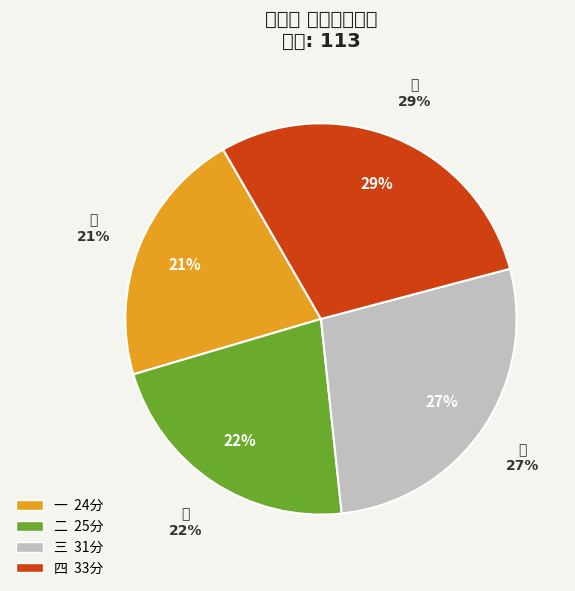

Which slice is the largest?

四